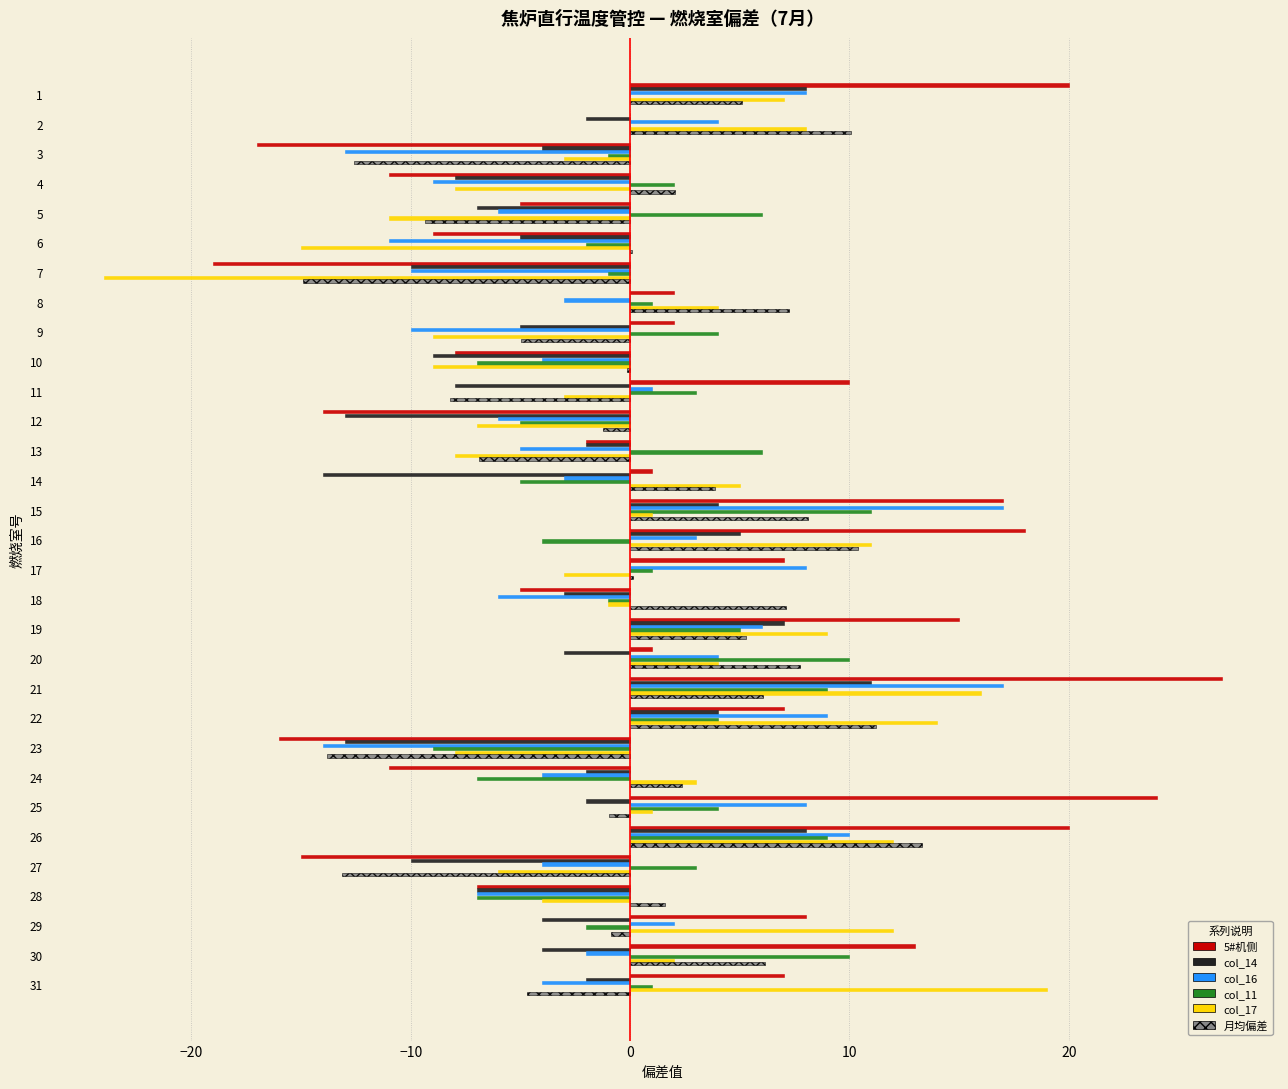

What is the sum of the col_14 values at 7 and 30?

-14.0